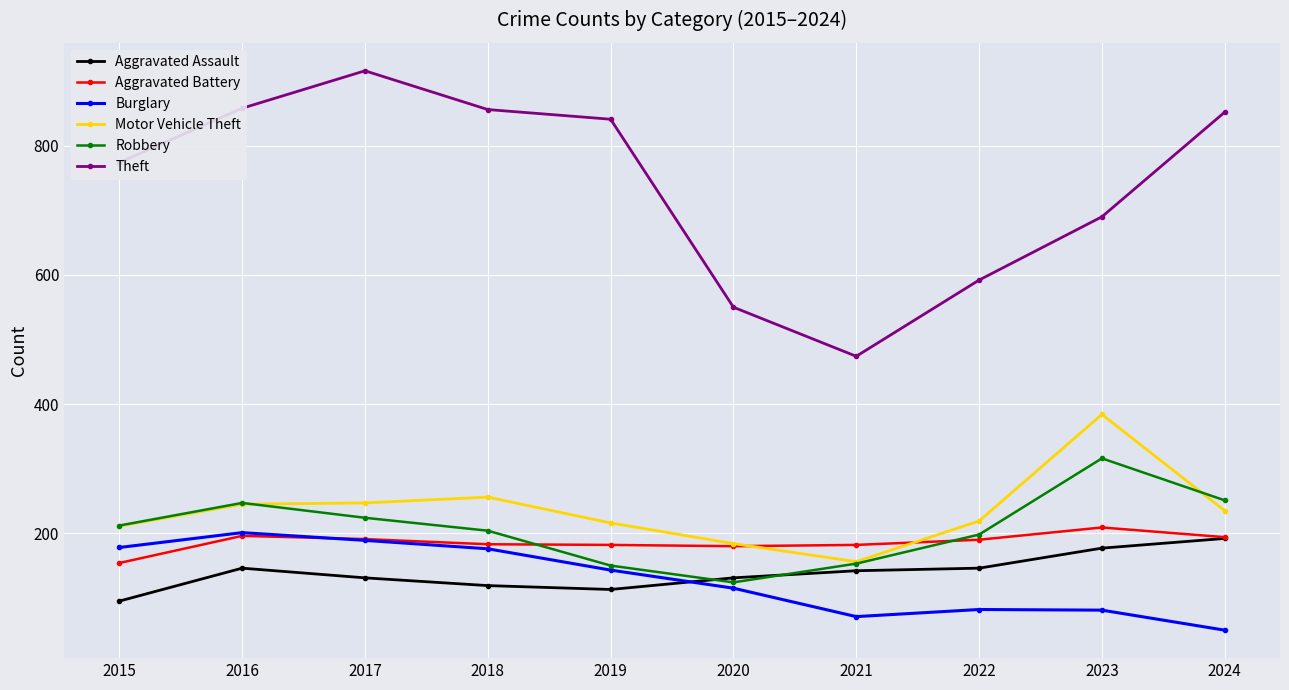

What is the lowest value of the Robbery series?

124